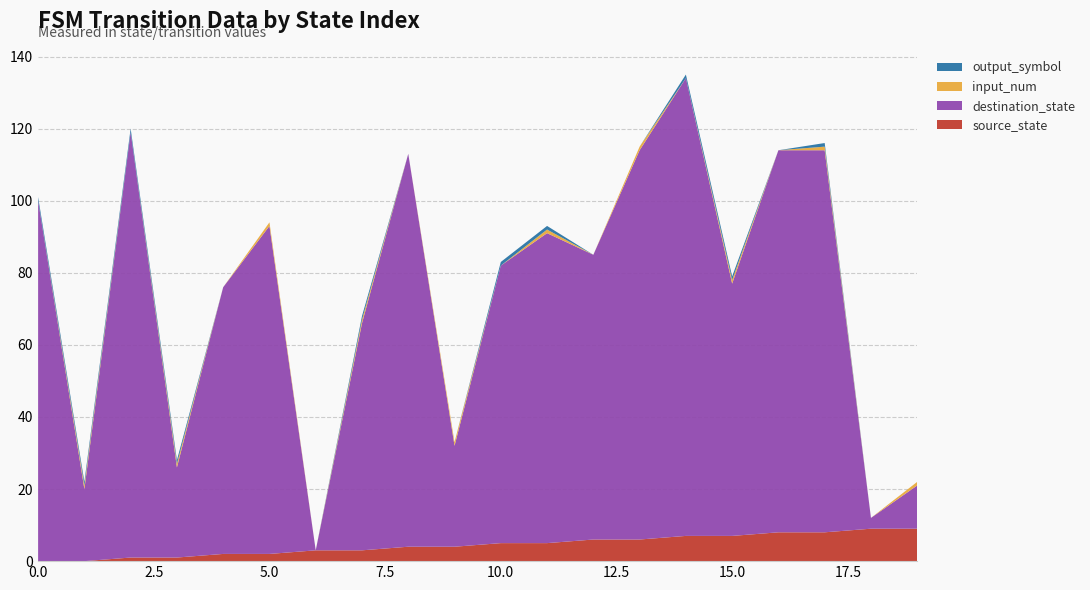

Reading left to right, what are all the values shown in this chart?

source_state: 0	0	1	1	2	2	3	3	4	4	5	5	6	6	7	7	8	8	9	9
destination_state: 100	20	118	25	74	91	0	63	109	28	77	86	79	108	127	70	106	106	3	12
input_num: 0	1	0	1	0	1	0	1	0	1	0	1	0	1	0	1	0	1	0	1
output_symbol: 1	1	1	1	0	0	0	1	0	0	1	1	0	0	1	1	0	1	0	0